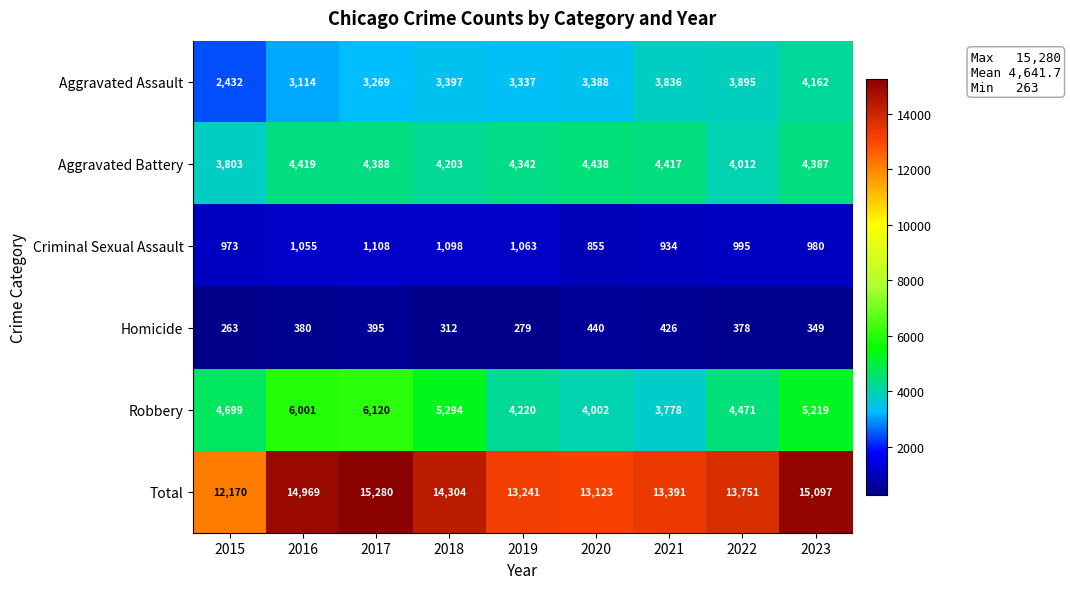

Rank the categories by Homicide value from lowest to highest.

2015, 2019, 2018, 2023, 2022, 2016, 2017, 2021, 2020